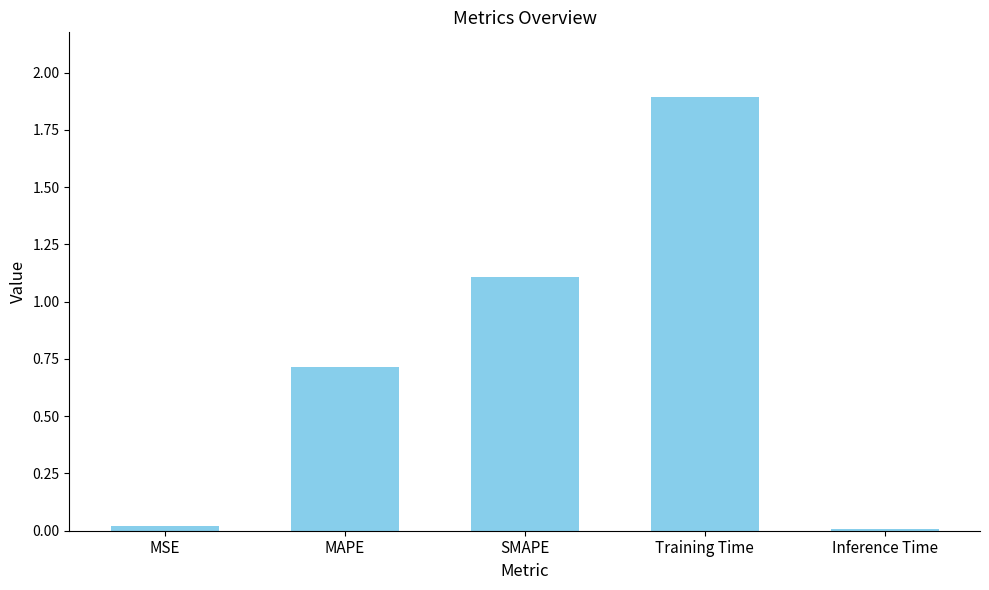

What is the label of the 3rd bar from the right?

SMAPE